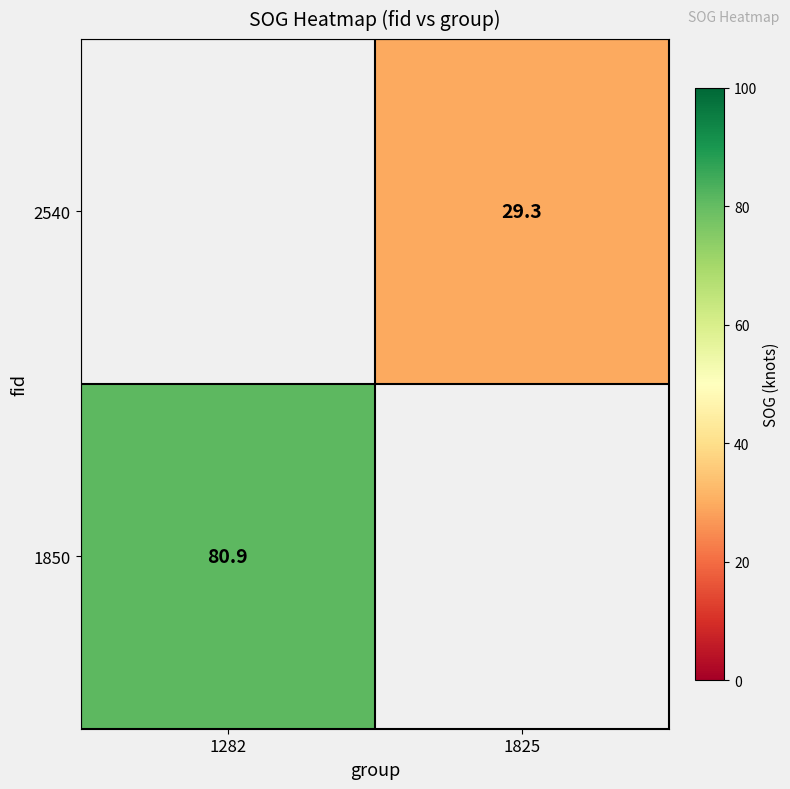

True or false: 1850 has a value of 80.9 at 1282.

True